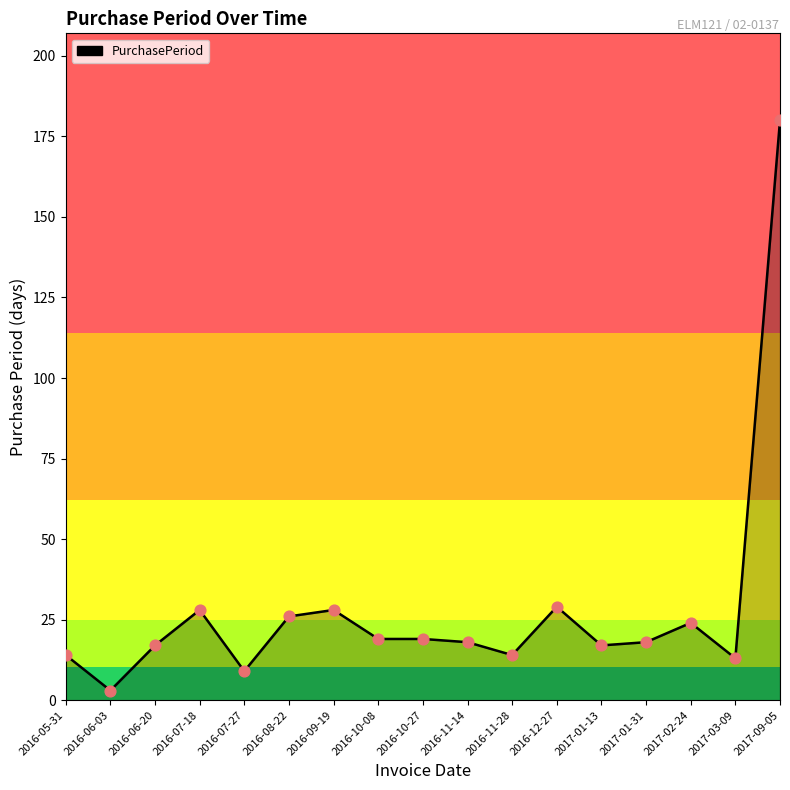

Approximately how many times larger is the value at 2017-01-31 compared to 2016-10-27?

0.9